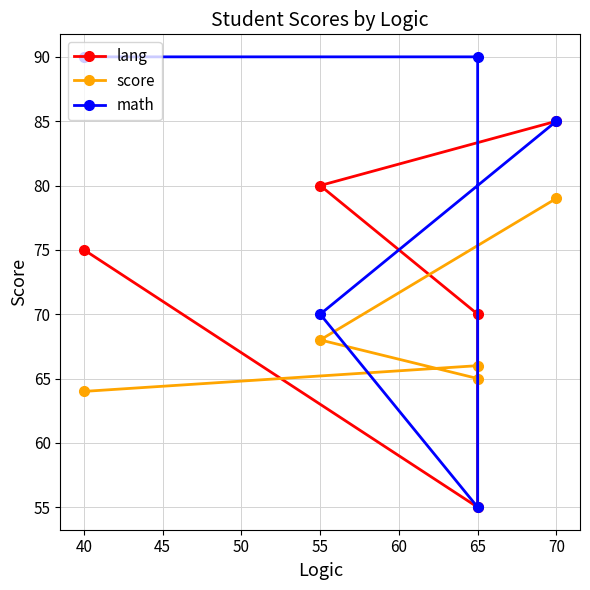

What is the value of the score point at the 2nd from the left?

68